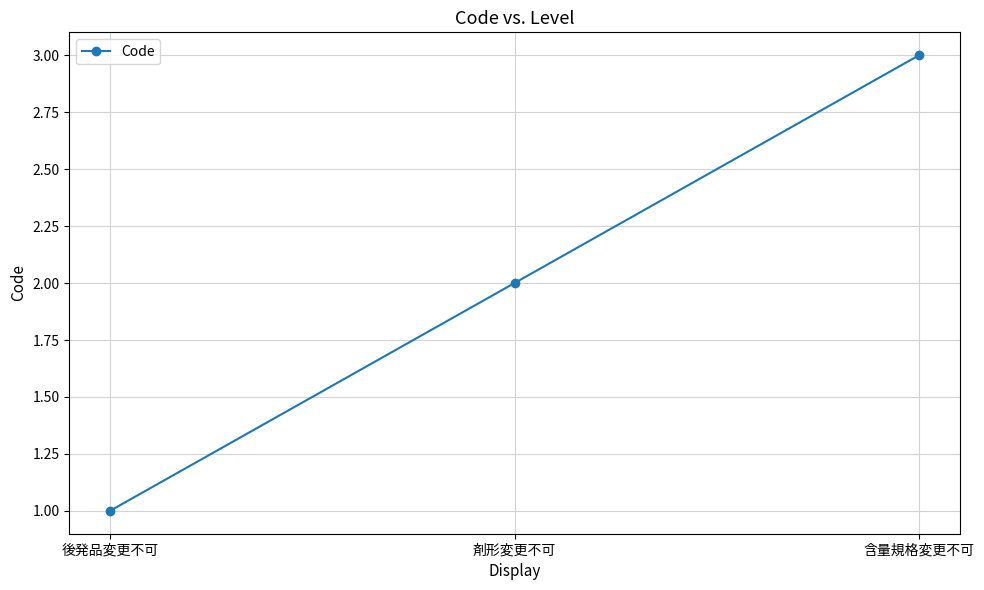

How many data points are less than 2?

1